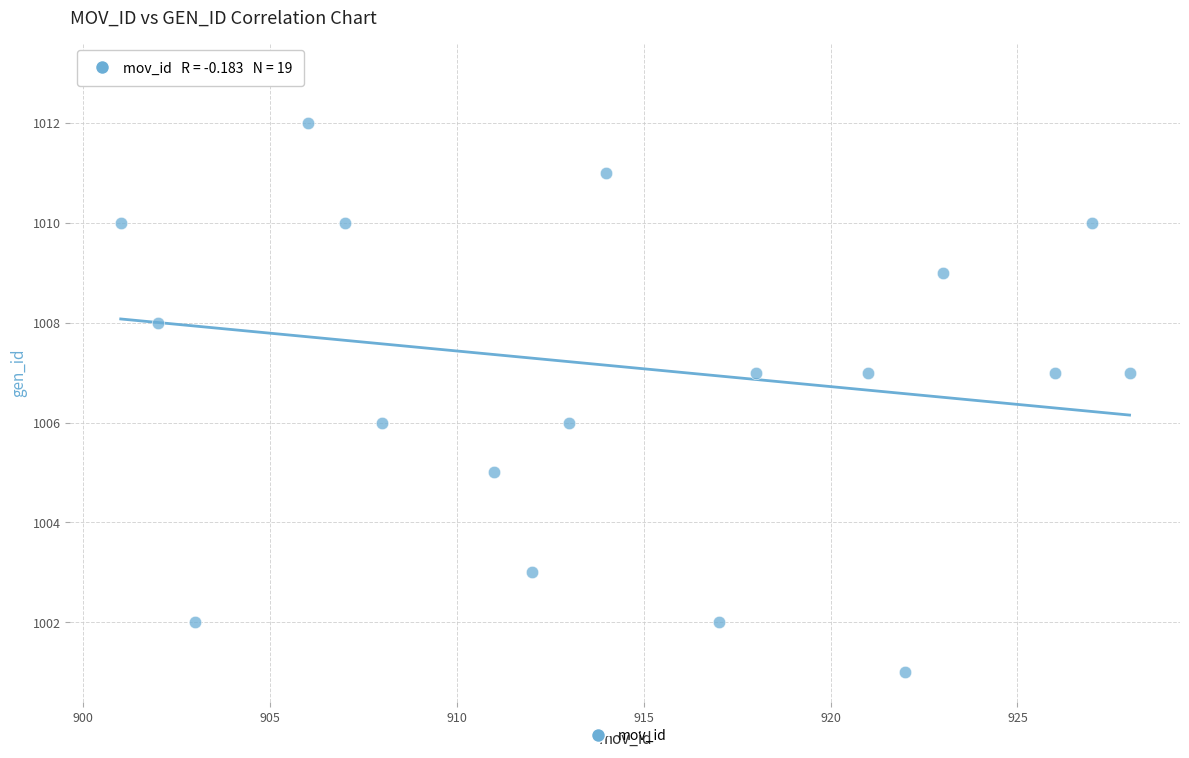

What is the range of X values (max minus min)?

27